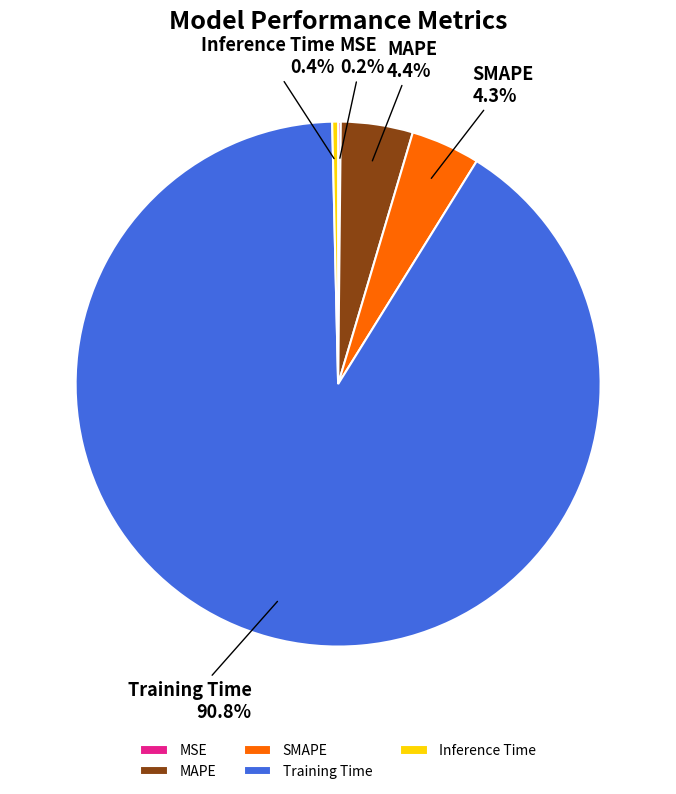

Which slice represents more than half of the pie?

Training Time